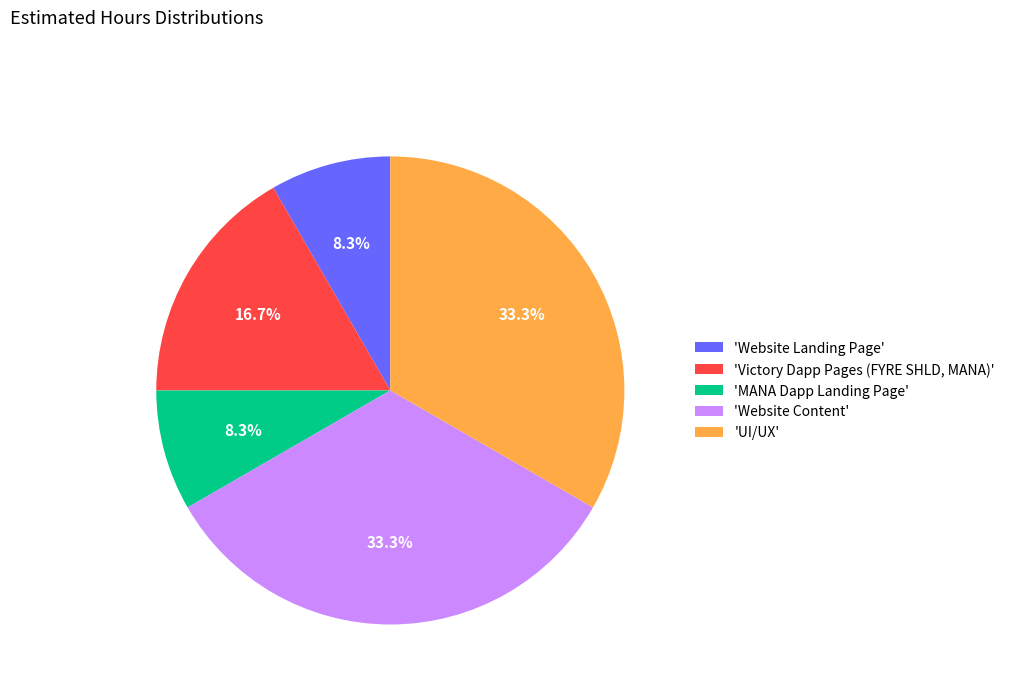

Does any single category account for the majority?

No